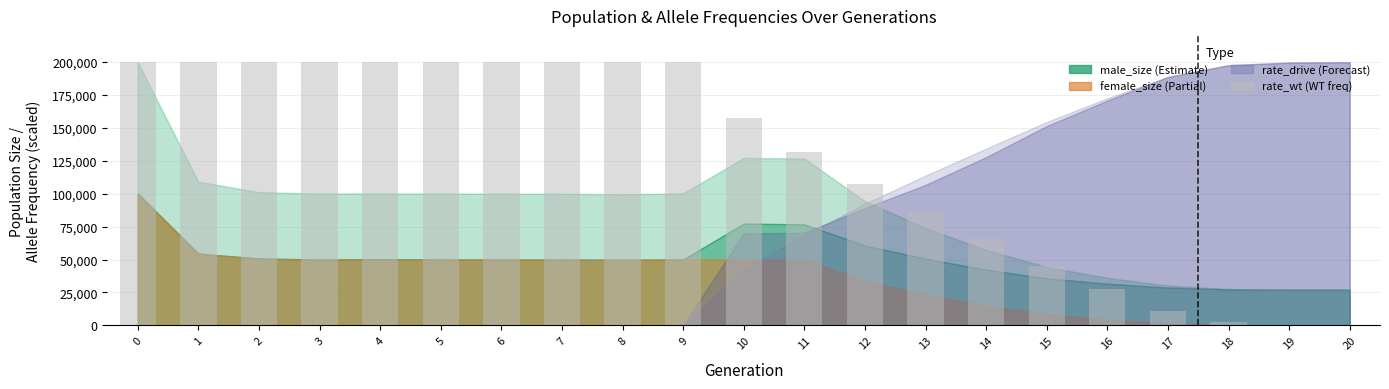

What is the sum of the values at 17 and 0?

211012.3